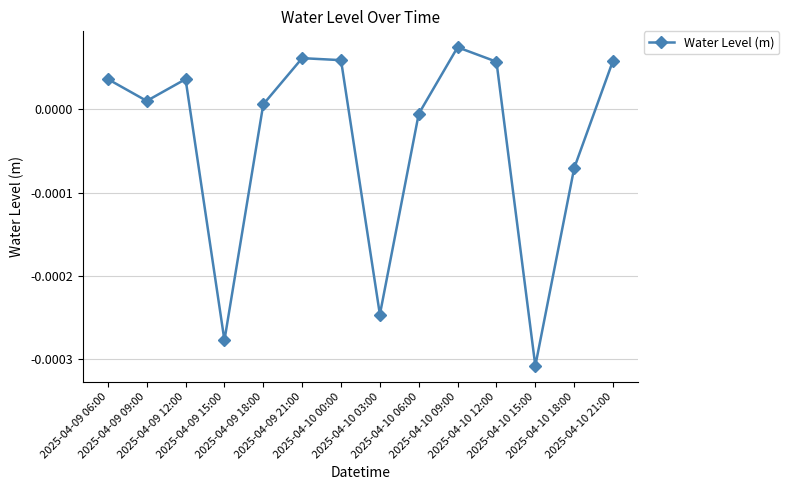

How many points are higher than both their immediate neighbors (excluding endpoints)?

3